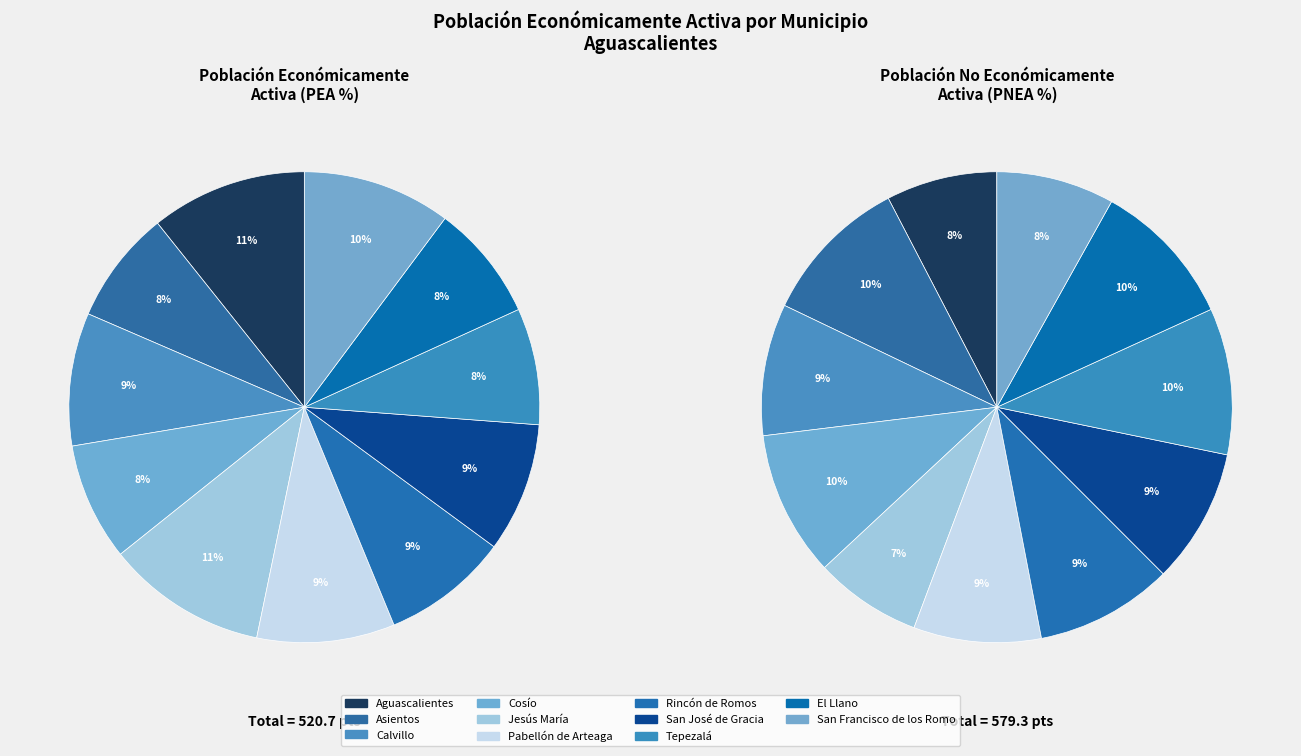

How many slices are in this pie chart?

11